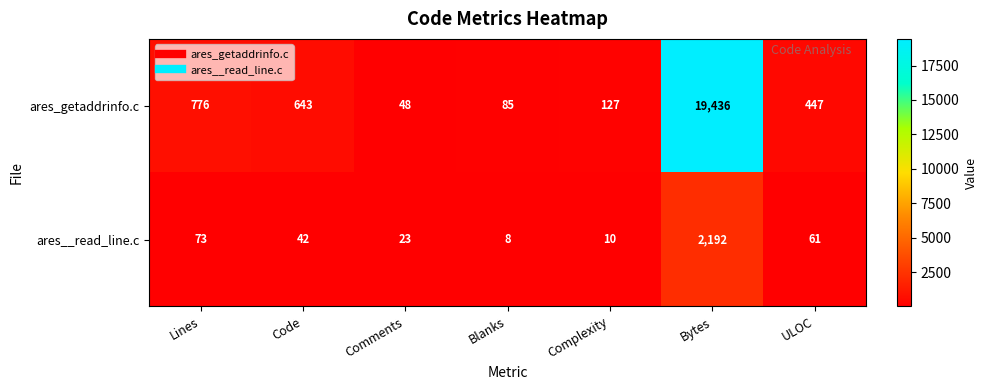

True or false: ares__read_line.c has a value of 35 at Comments.

False